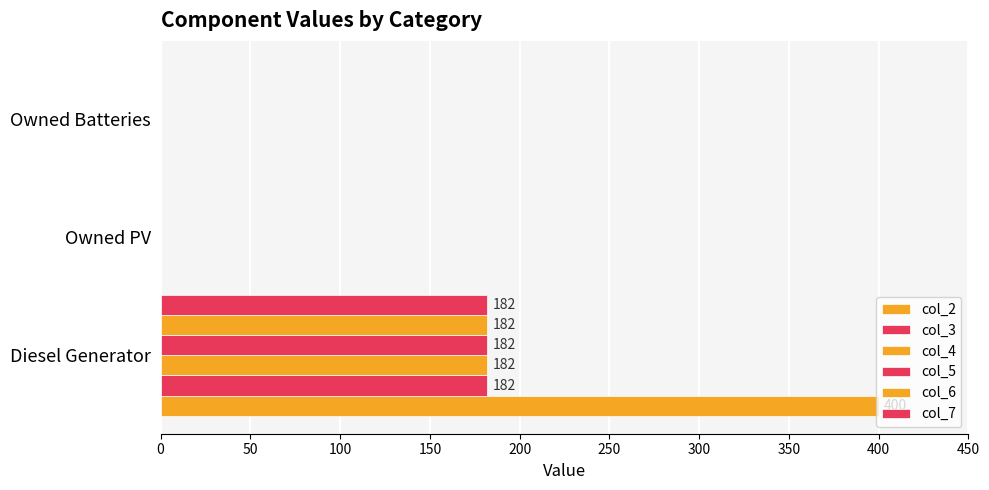

How many values in the col_2 series exceed 0?

1